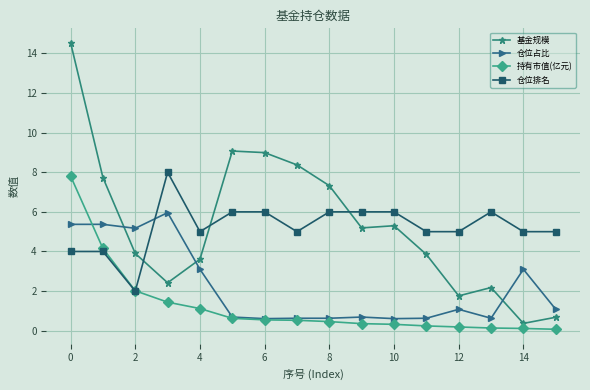

True or false: 仓位占比 and 仓位排名 intersect in this chart.

True